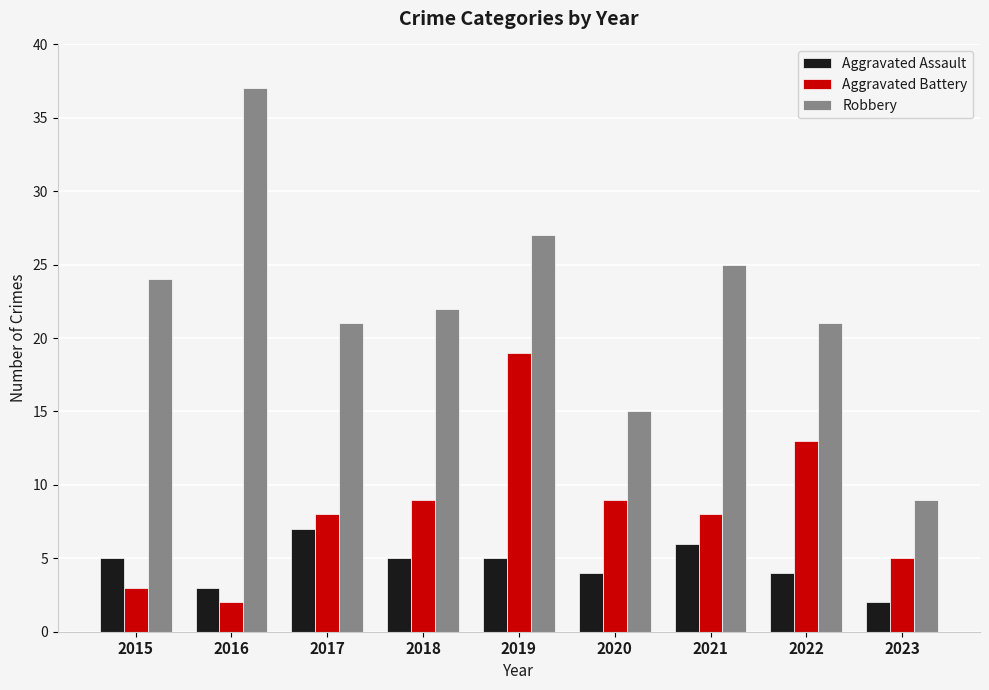

Reading left to right, extract all data points from this chart.

Aggravated Assault: 5	3	7	5	5	4	6	4	2
Aggravated Battery: 3	2	8	9	19	9	8	13	5
Robbery: 24	37	21	22	27	15	25	21	9